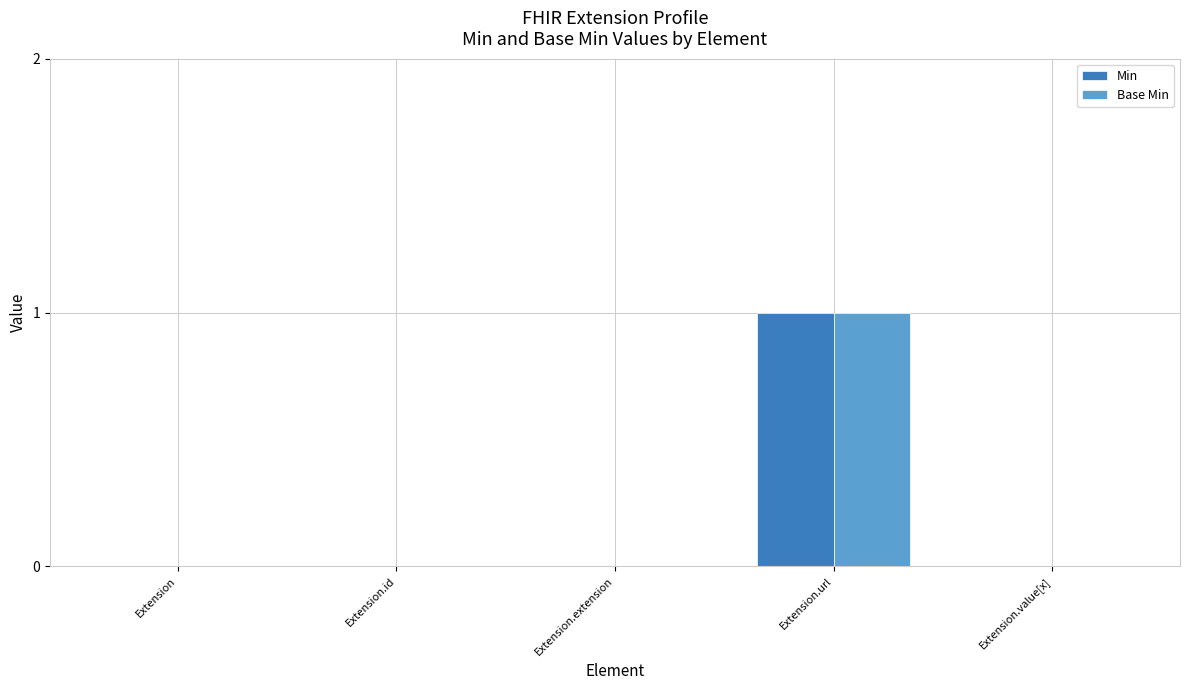

True or false: Min has a value of 2 at Extension.url.

False